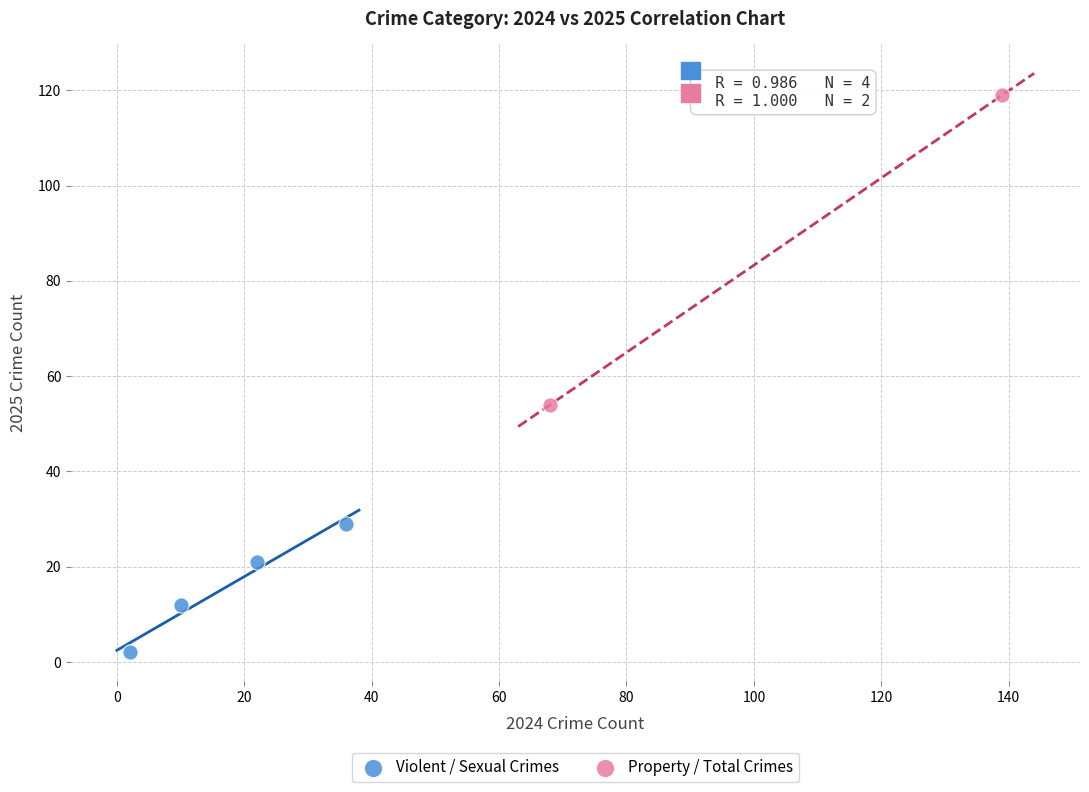

Which series contains the highest Y value?

Property / Total Crimes